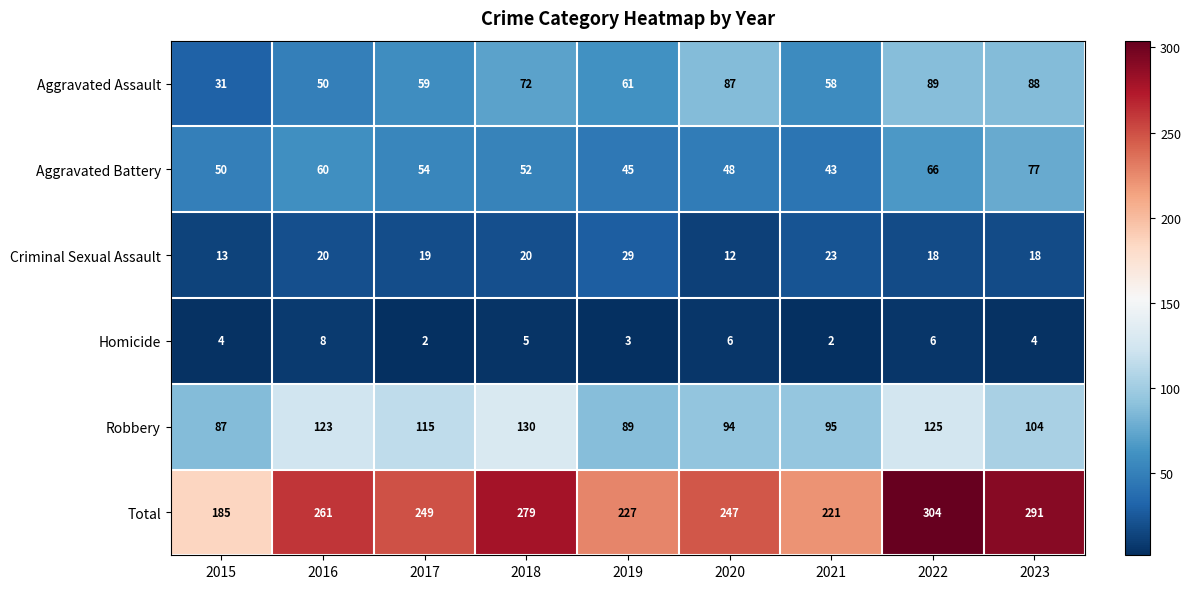

What is the spread (max minus min) of values at 2021?

219